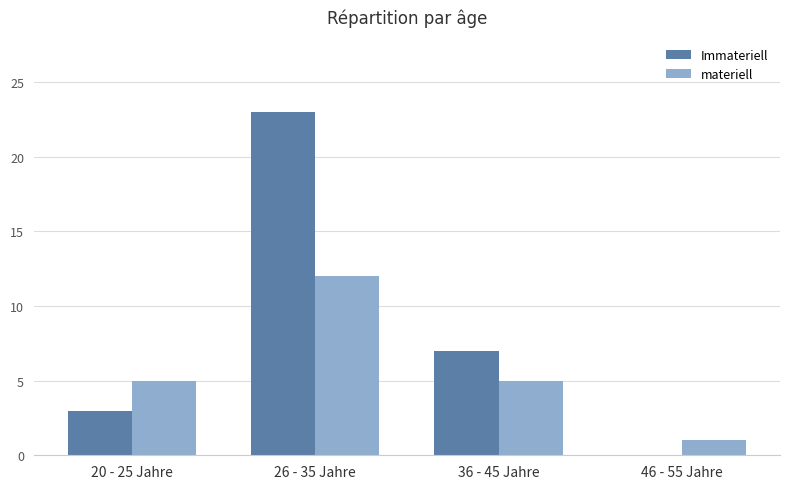

Which series changed the most between 20 - 25 Jahre and 46 - 55 Jahre?

materiell